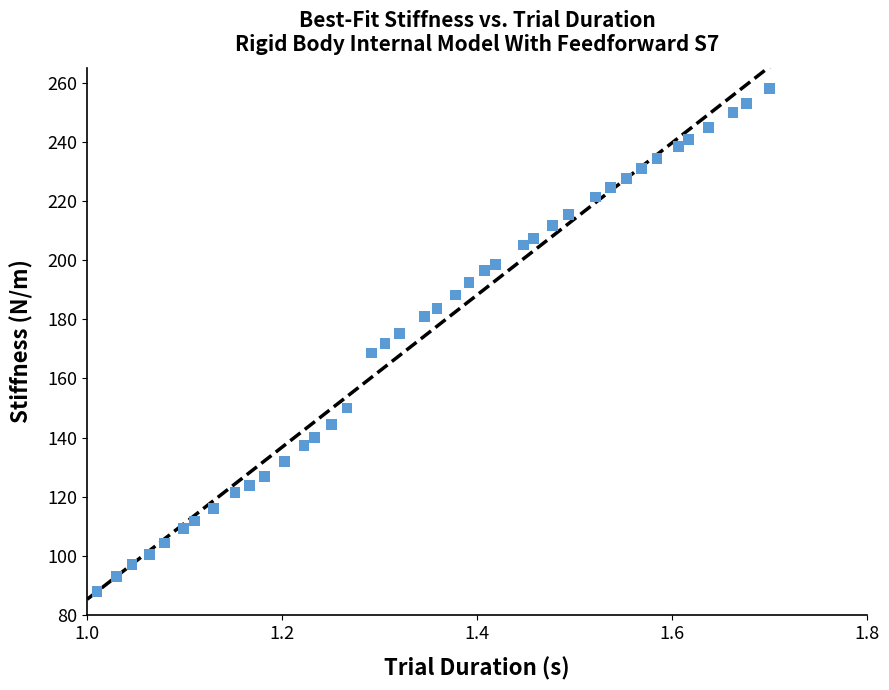

What is the range of Y values (max minus min)?

170.0